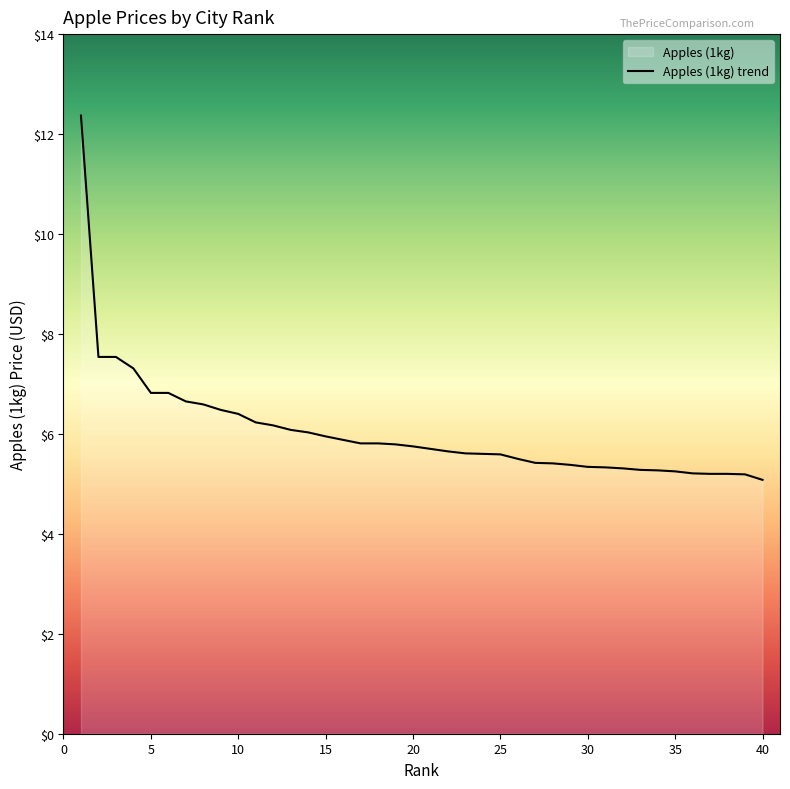

List the labels in order of value, largest first.

1, 2, 3, 4, 5, 6, 7, 8, 9, 10, 11, 12, 13, 14, 15, 16, 17, 18, 19, 20, 21, 22, 23, 24, 25, 26, 27, 28, 29, 30, 31, 32, 33, 34, 35, 36, 37, 38, 39, 40